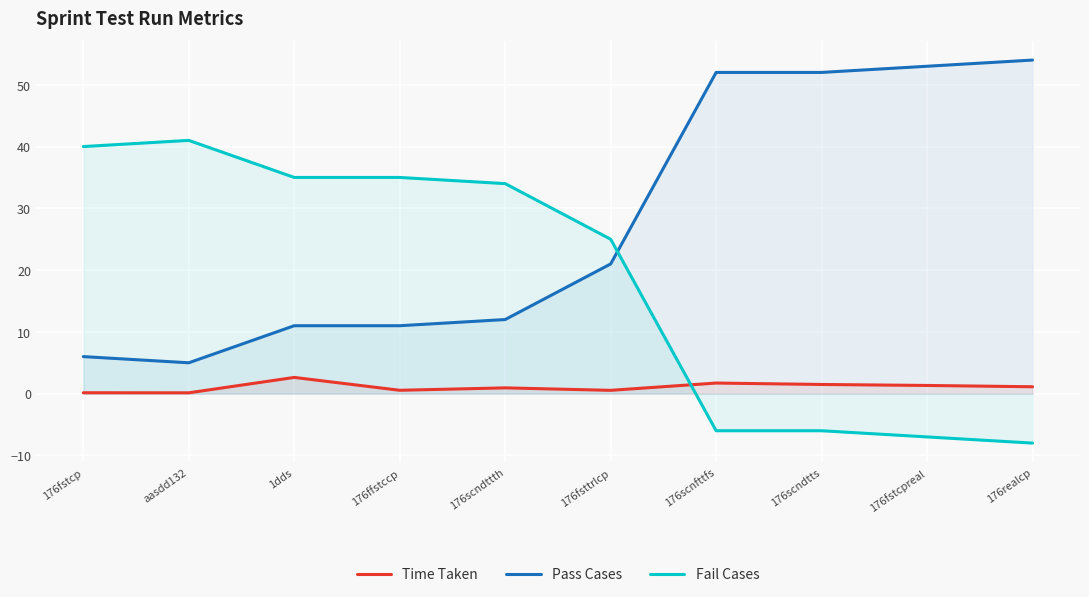

Reading left to right, list all the values displayed in this chart.

Time Taken: 176fstcp=0.1	aasdd132=0.1	1dds=2.6	176ffstccp=0.6	176scndttth=0.9	176fsttrlcp=0.5	176scnfttfs=1.7	176scndtts=1.5	176fstcpreal=1.3	176realcp=1.1
Pass Cases: 176fstcp=6.0	aasdd132=5.0	1dds=11.0	176ffstccp=11.0	176scndttth=12.0	176fsttrlcp=21.0	176scnfttfs=52.0	176scndtts=52.0	176fstcpreal=53.0	176realcp=54.0
Fail Cases: 176fstcp=40.0	aasdd132=41.0	1dds=35.0	176ffstccp=35.0	176scndttth=34.0	176fsttrlcp=25.0	176scnfttfs=-6.0	176scndtts=-6.0	176fstcpreal=-7.0	176realcp=-8.0